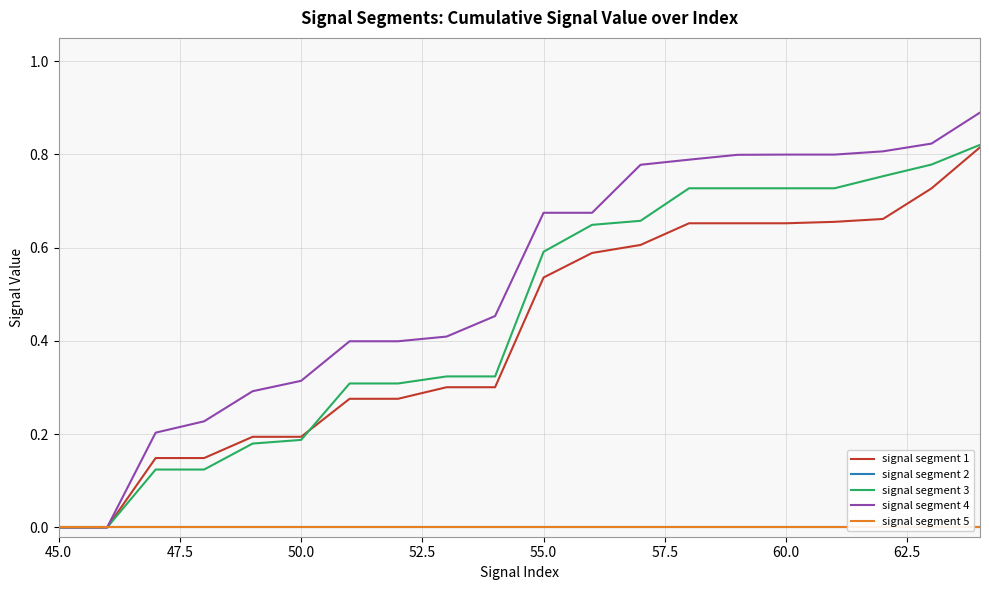

True or false: signal segment 5 and signal segment 4 intersect in this chart.

False